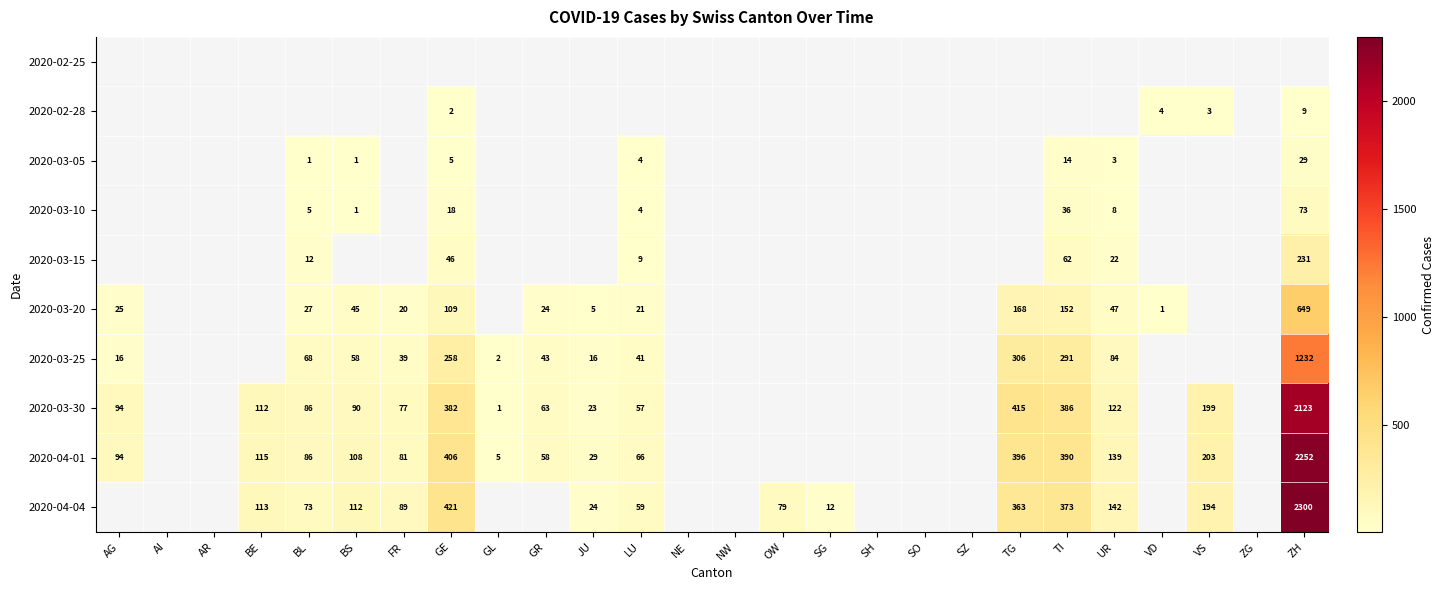

True or false: 2020-03-15 has a value of 22 at UR.

True